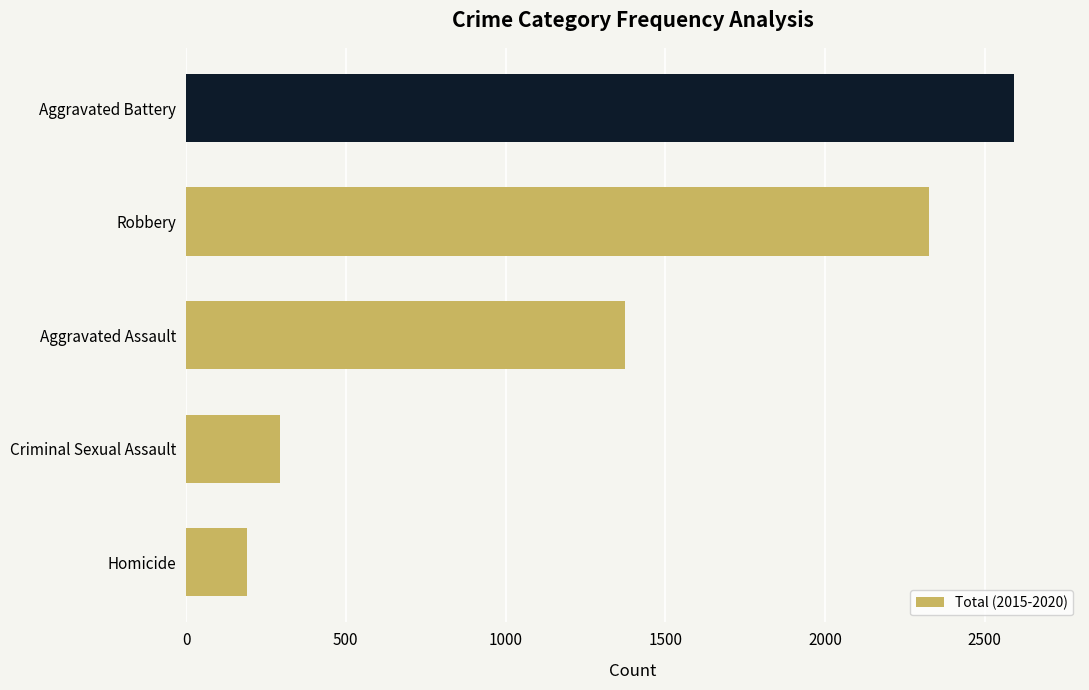

At which label is the value closest to 1391?

Aggravated Assault